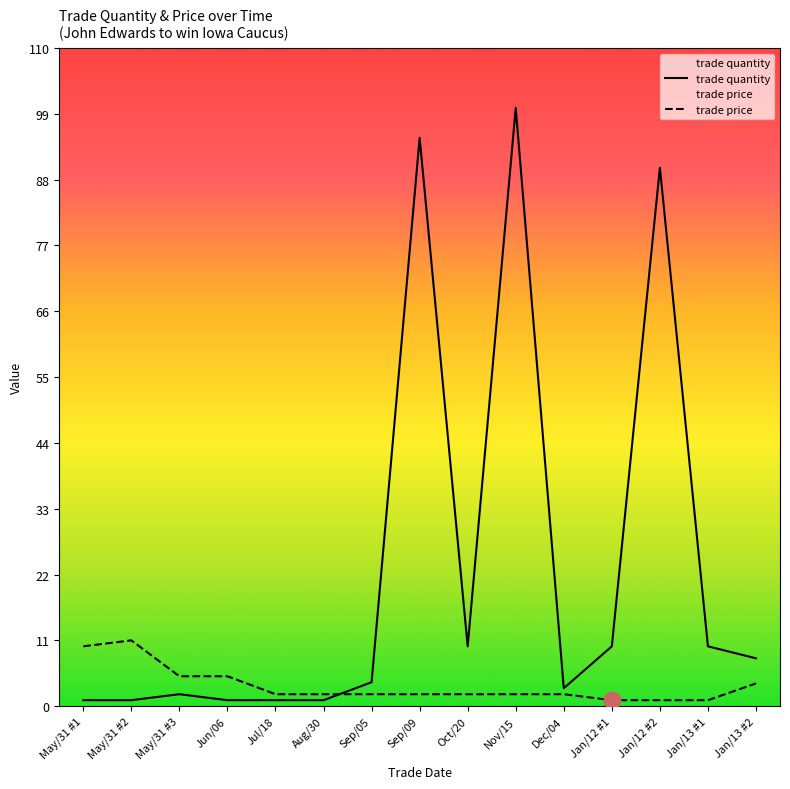

Reading right to left, transcribe all the data shown in this chart.

trade quantity: 8.0	10.0	90.0	10.0	3.0	100.0	10.0	95.0	4.0	1.0	1.0	1.0	2.0	1.0	1.0
trade price: 3.8	1.0	1.0	1.0	2.0	2.0	2.0	2.0	2.0	2.0	2.0	5.0	5.0	11.0	10.0